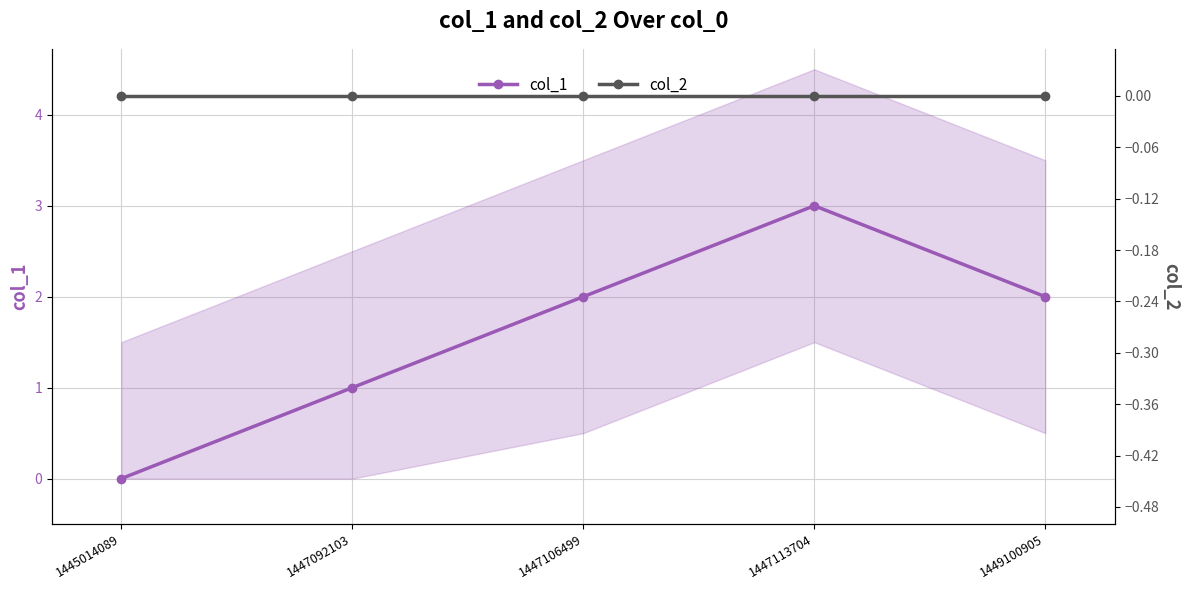

Which series has the widest spread of values?

col_1